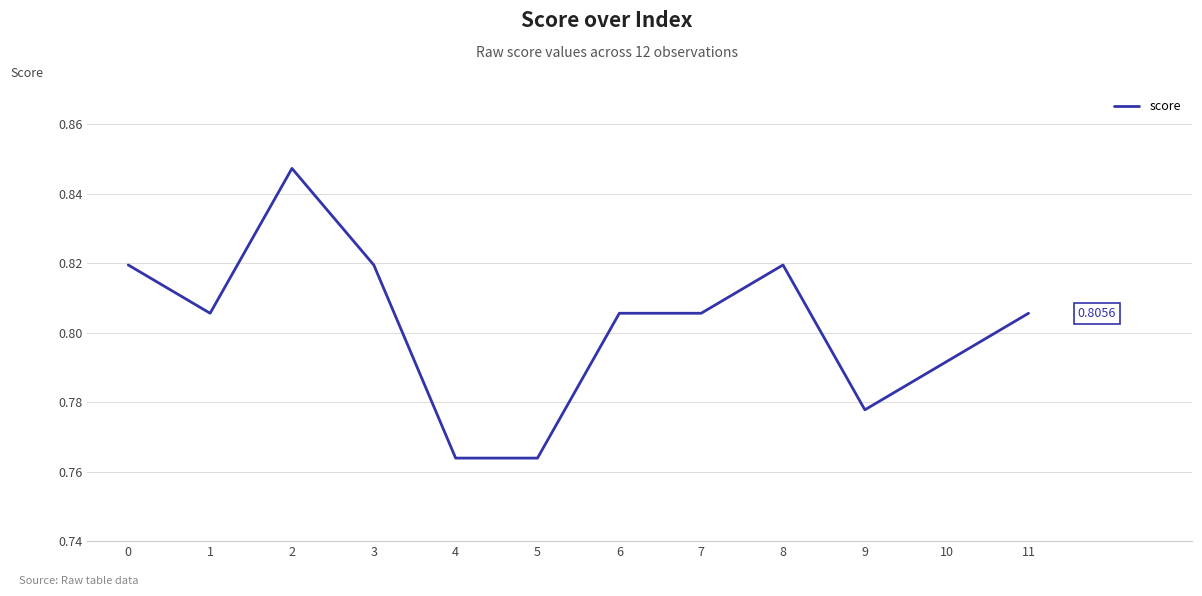

True or false: the data has more than 0 interior local peaks.

True